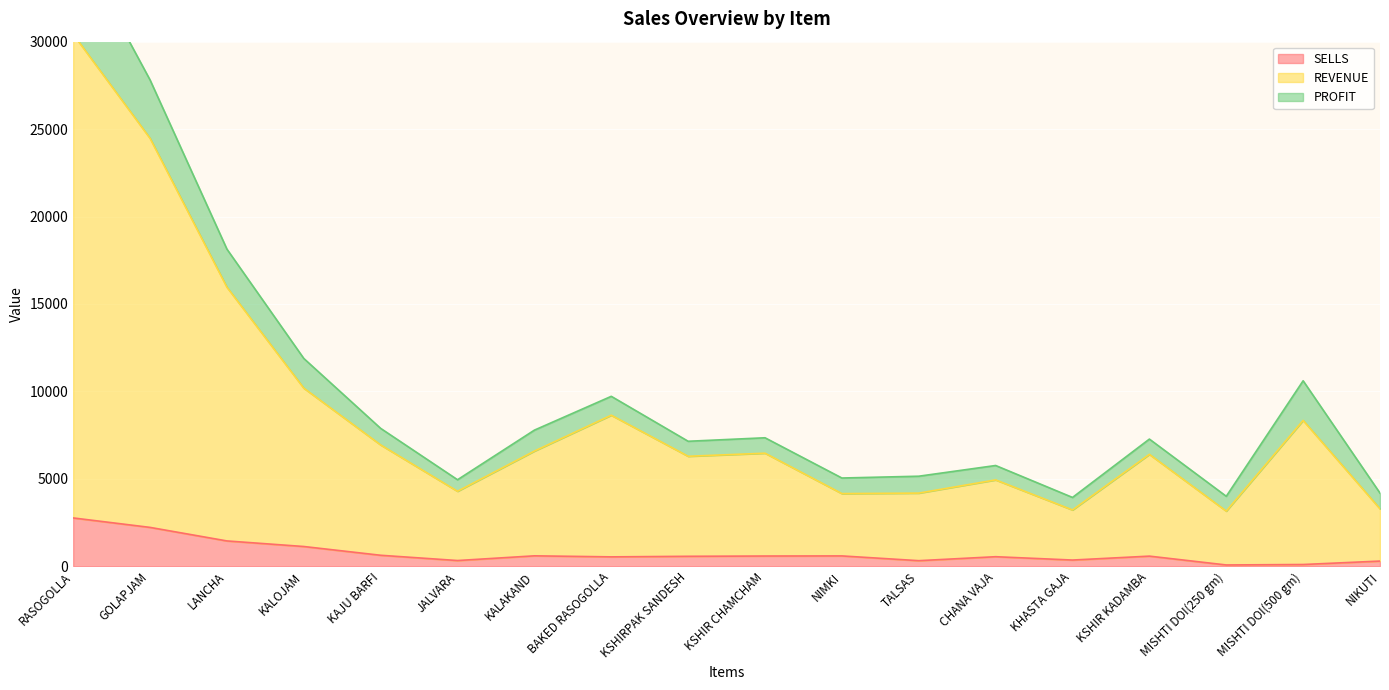

True or false: SELLS has more than 1 points higher than both neighbors.

True